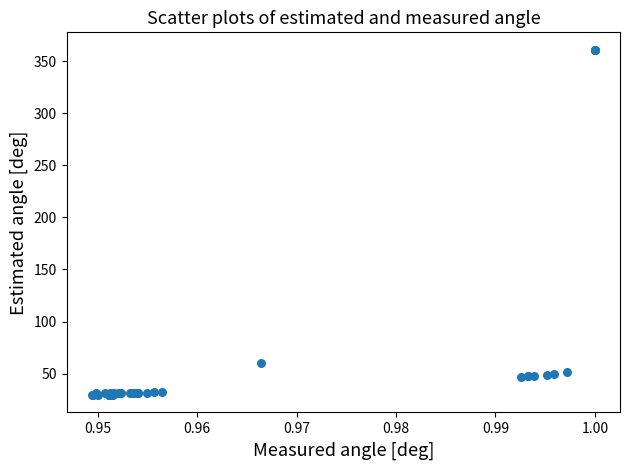

What Y value in the scatter plot is closest to 195?

60.5